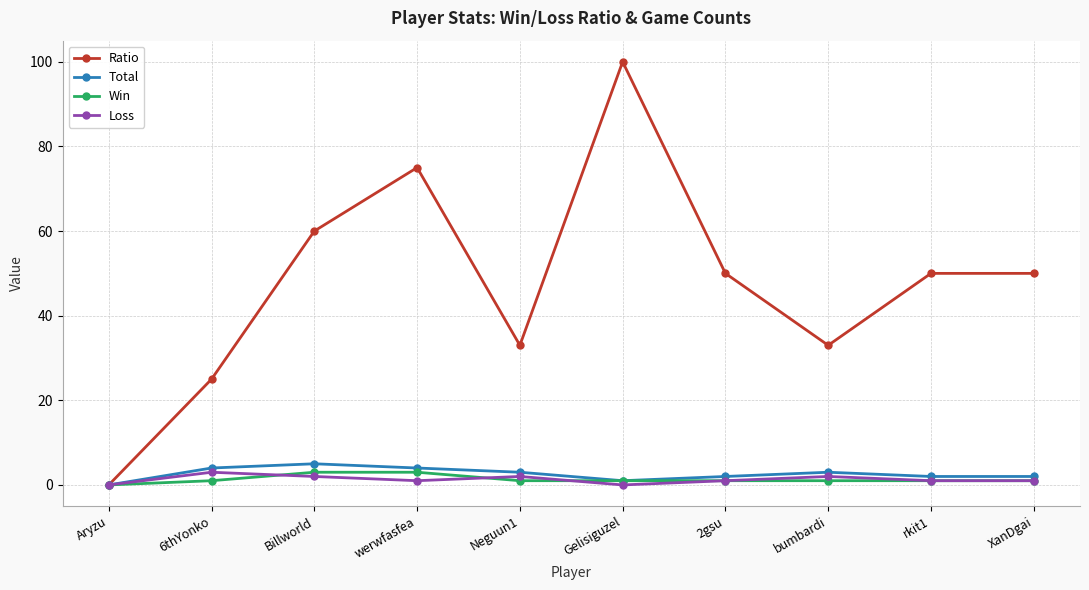

Reading left to right, transcribe all the data shown in this chart.

Ratio: 0	25	60	75	33	100	50	33	50	50
Total: 0	4	5	4	3	1	2	3	2	2
Win: 0	1	3	3	1	1	1	1	1	1
Loss: 0	3	2	1	2	0	1	2	1	1